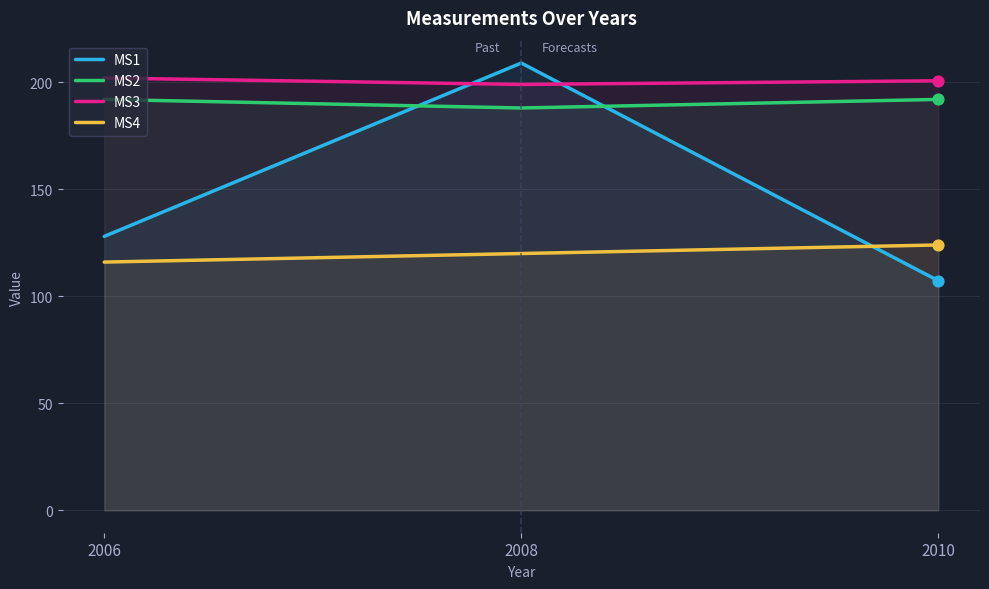

At how many categories does at least one series exceed 110?

3